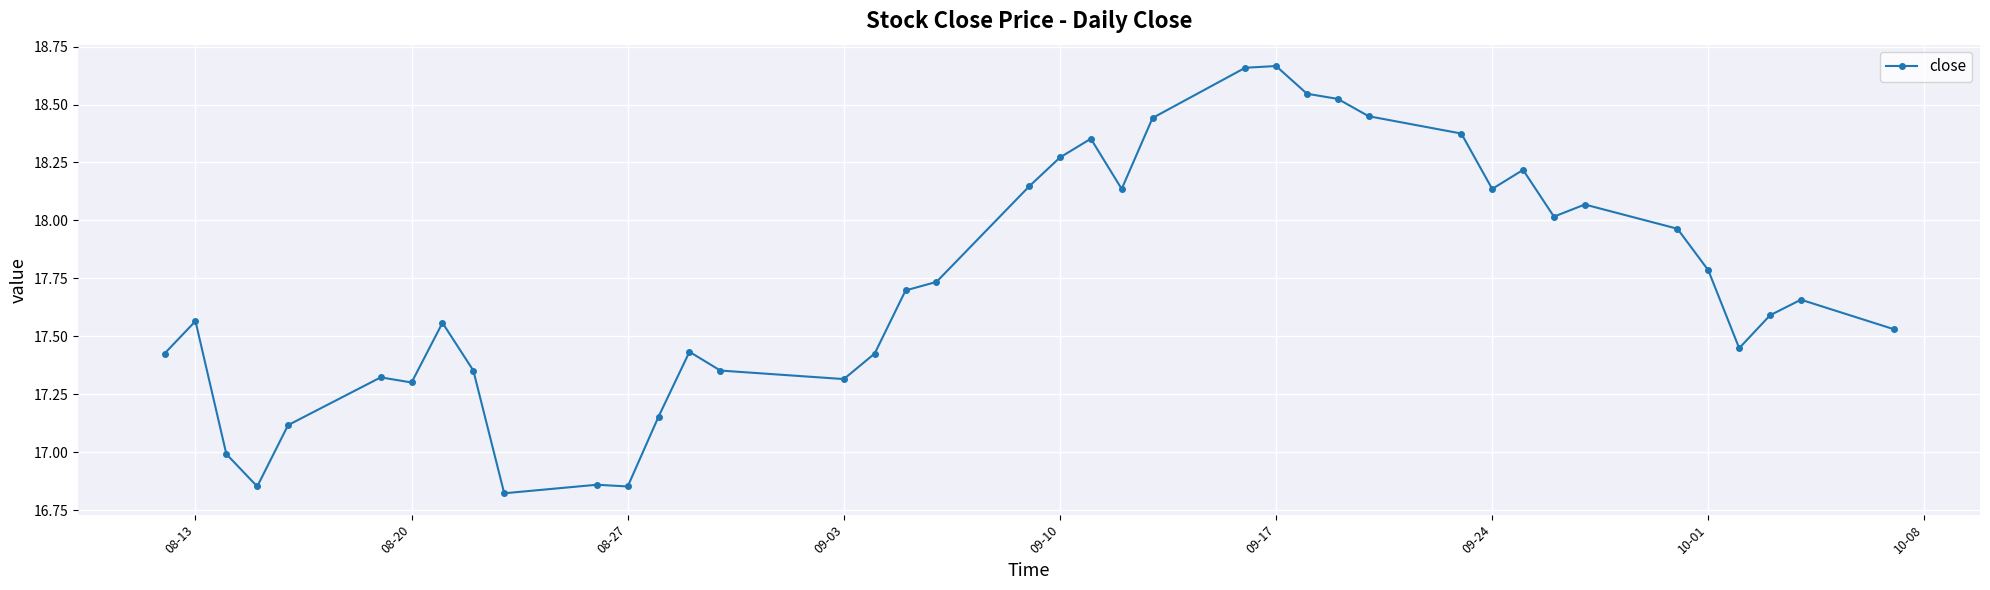

How many series are shown in this chart?

1